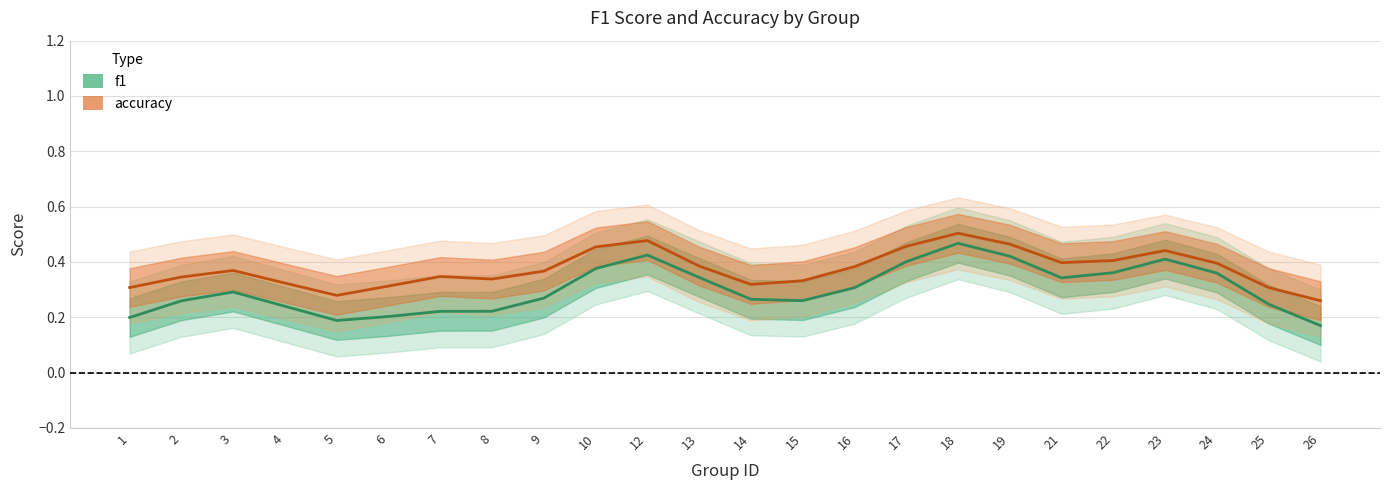

Between 3 and 14, which is larger?

3